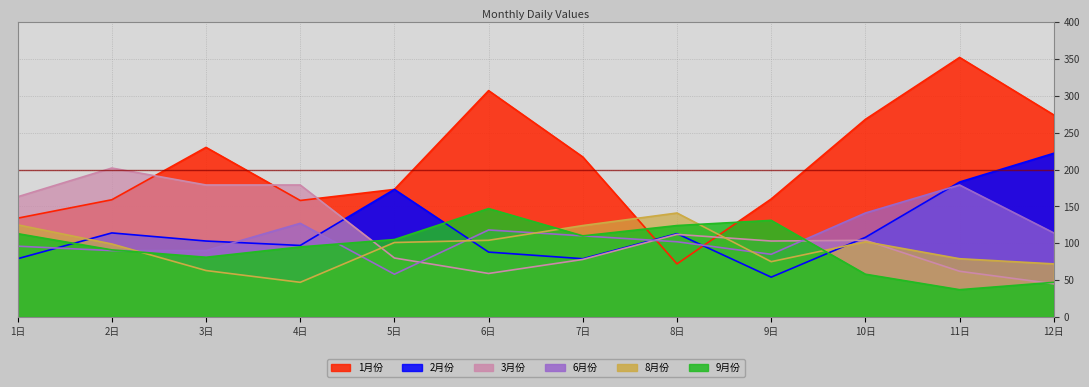

Is the value of 8月份 at 9日 greater than the value of 9月份 at 8日?

No